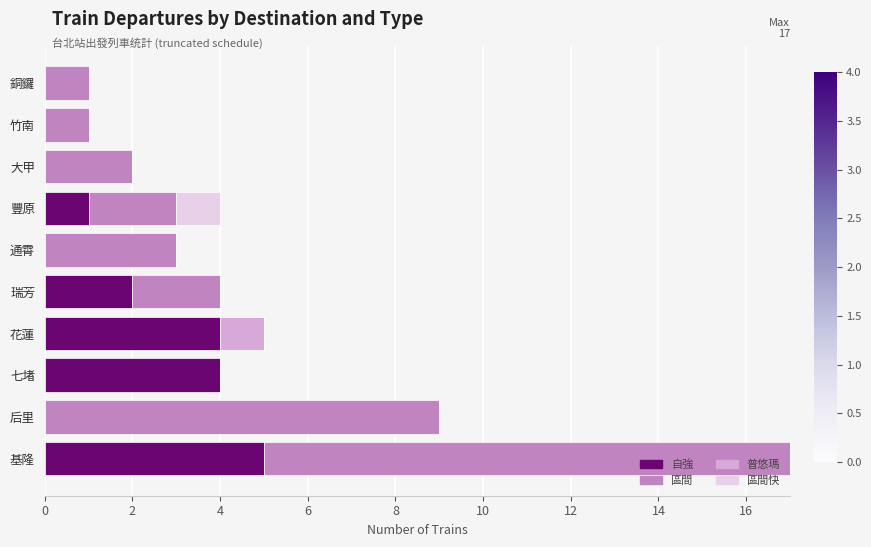

How many categories are shown in the chart?

10